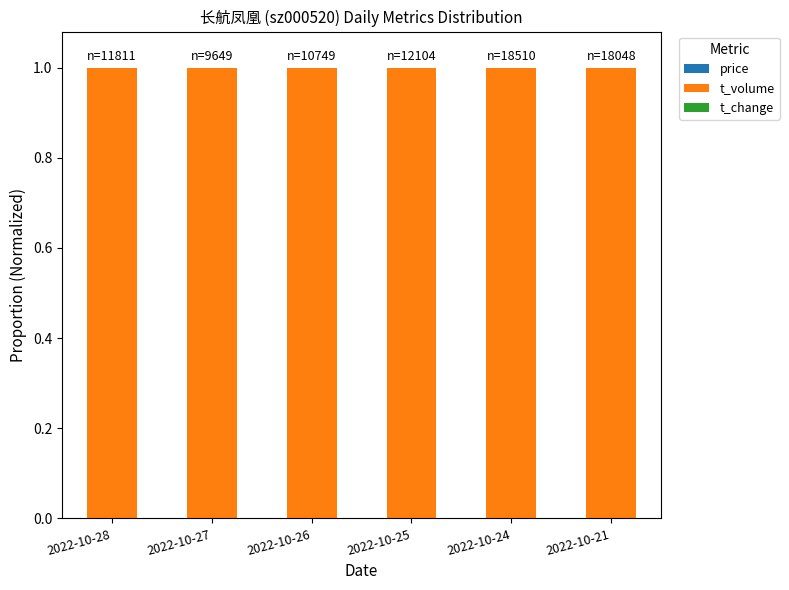

How many distinct data groups are displayed?

3